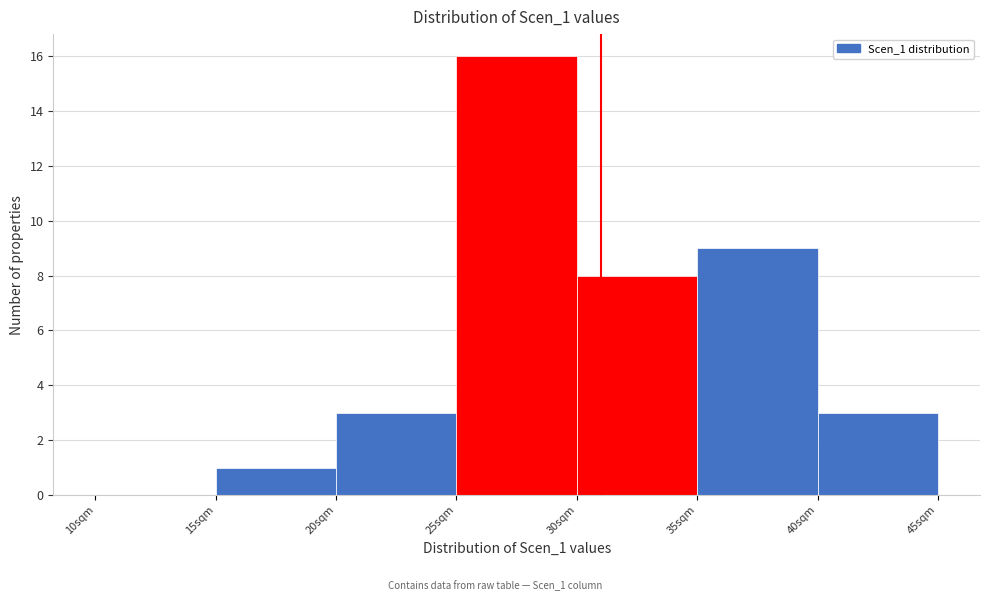

Which range on the x-axis has the tallest bar?

25 to 30